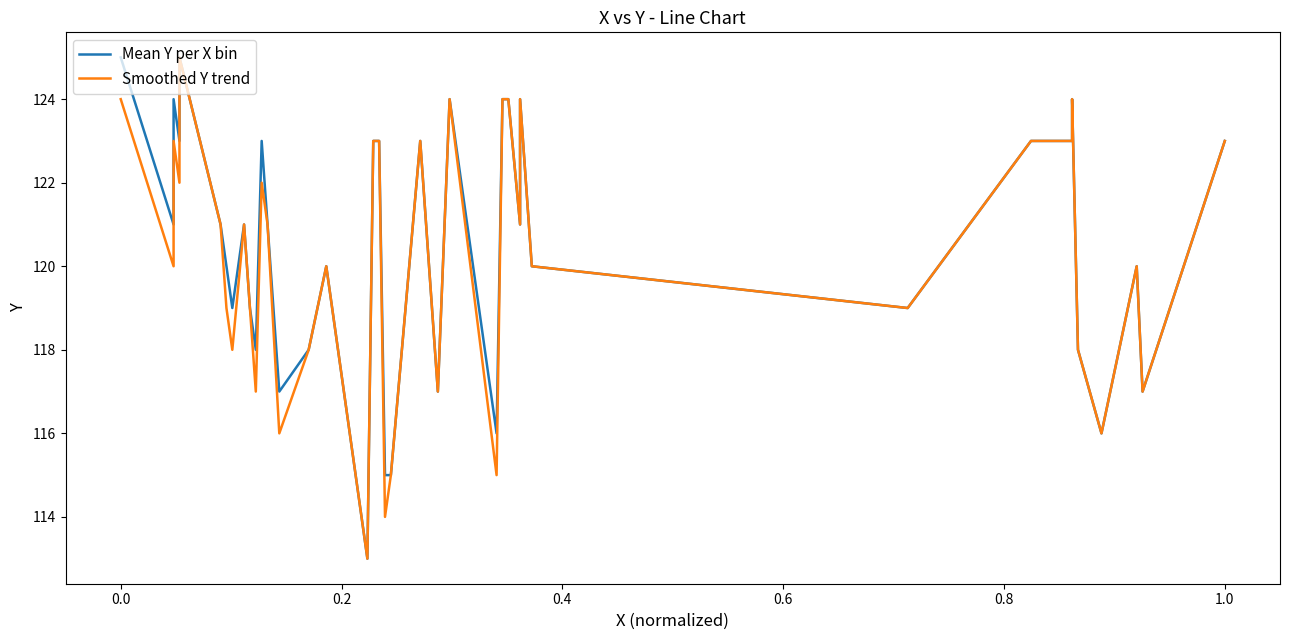

List the series in order of their overall mean, lowest first.

Smoothed Y trend, Mean Y per X bin